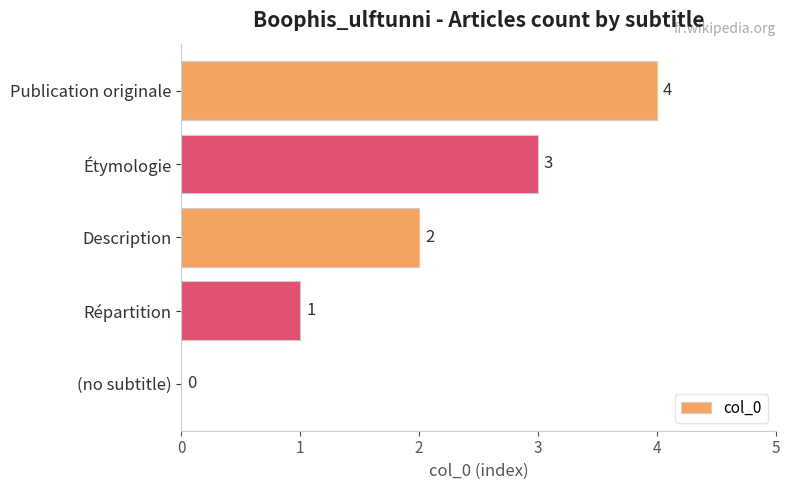

How many positive values are there?

4